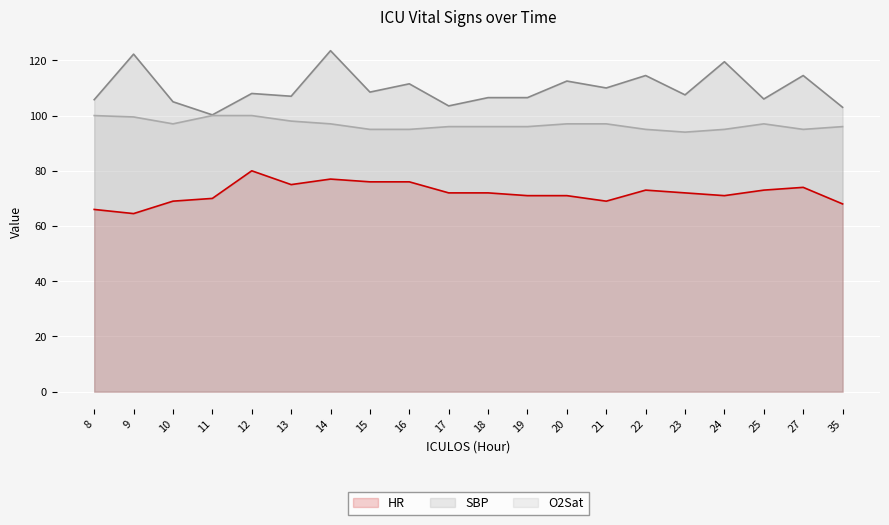

What is the difference between the O2Sat values at 10 and 13?

1.0